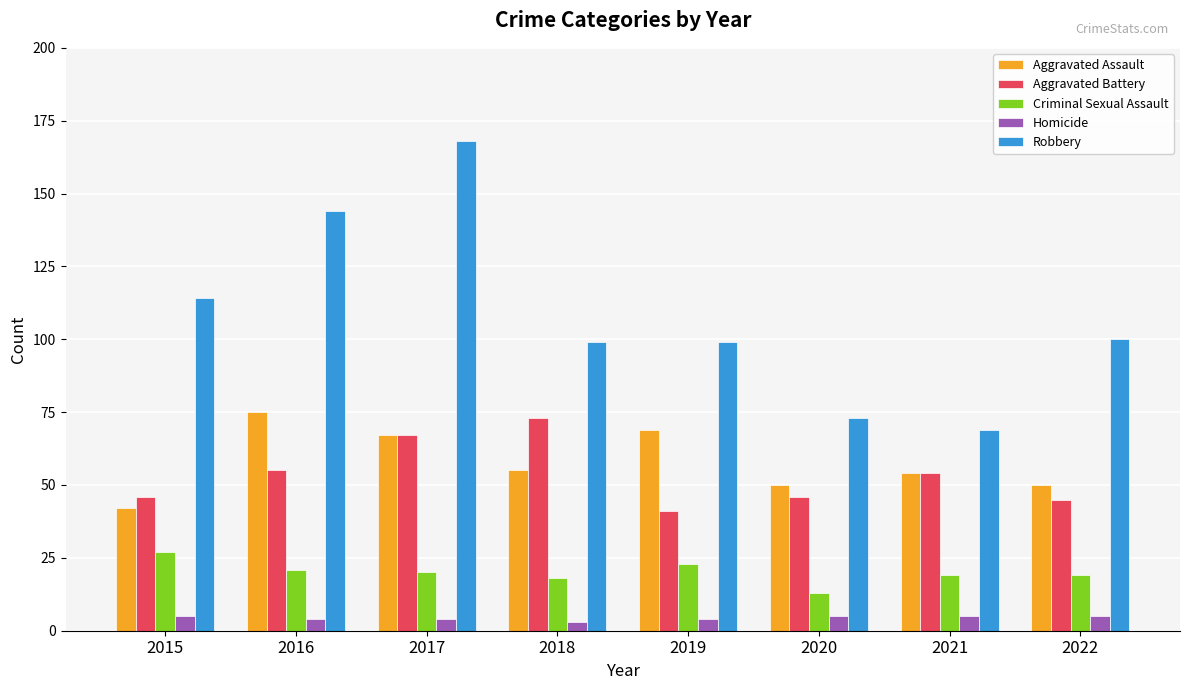

Are the bars horizontal?

No